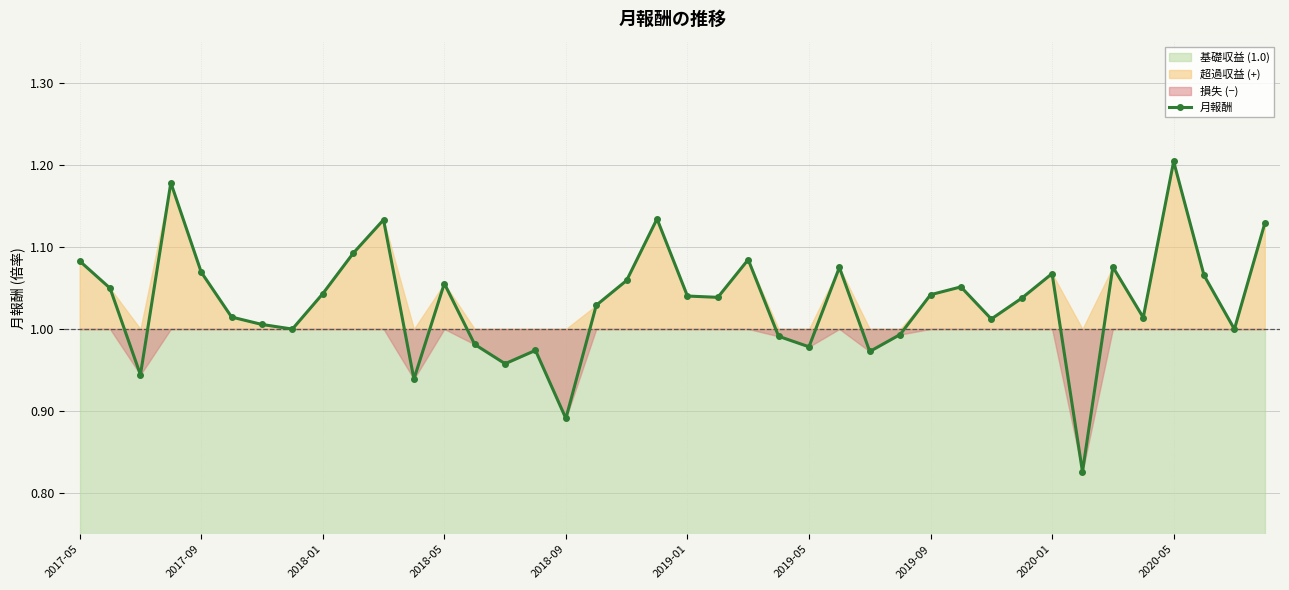

What value does the data have at 29?

1.1